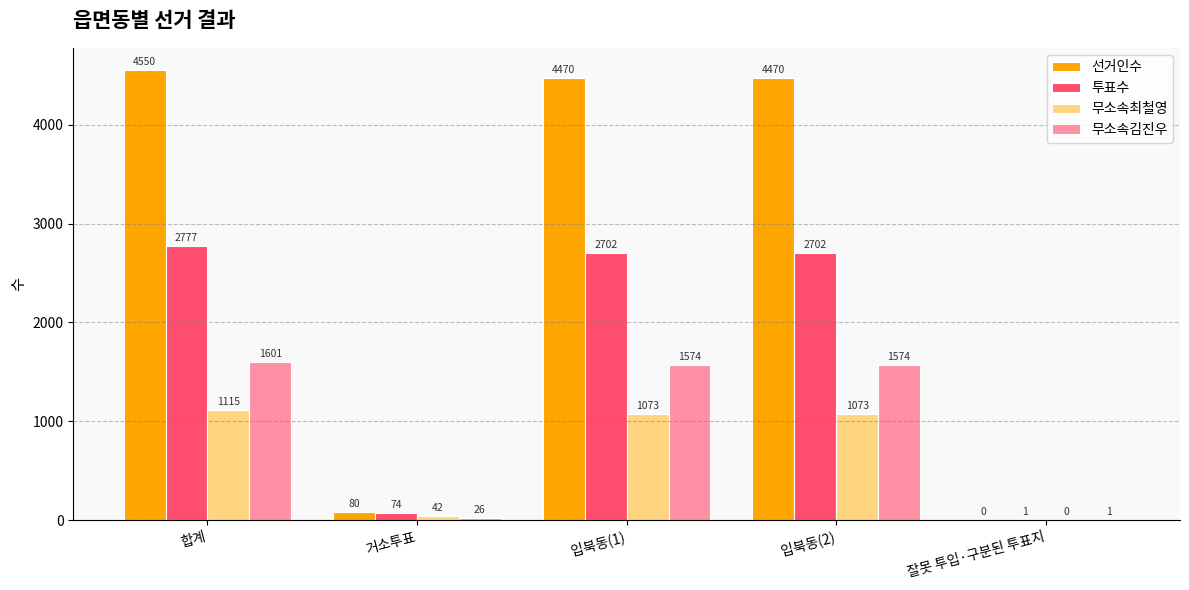

What is the total value across all series at 잘못 투입·구분된 투표지?

2